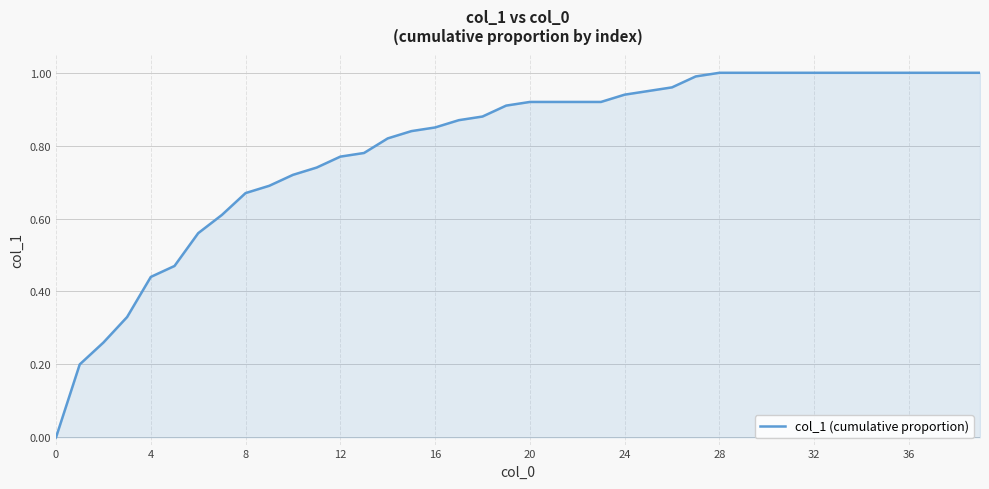

True or false: the data shows 0.6 at 24.

False